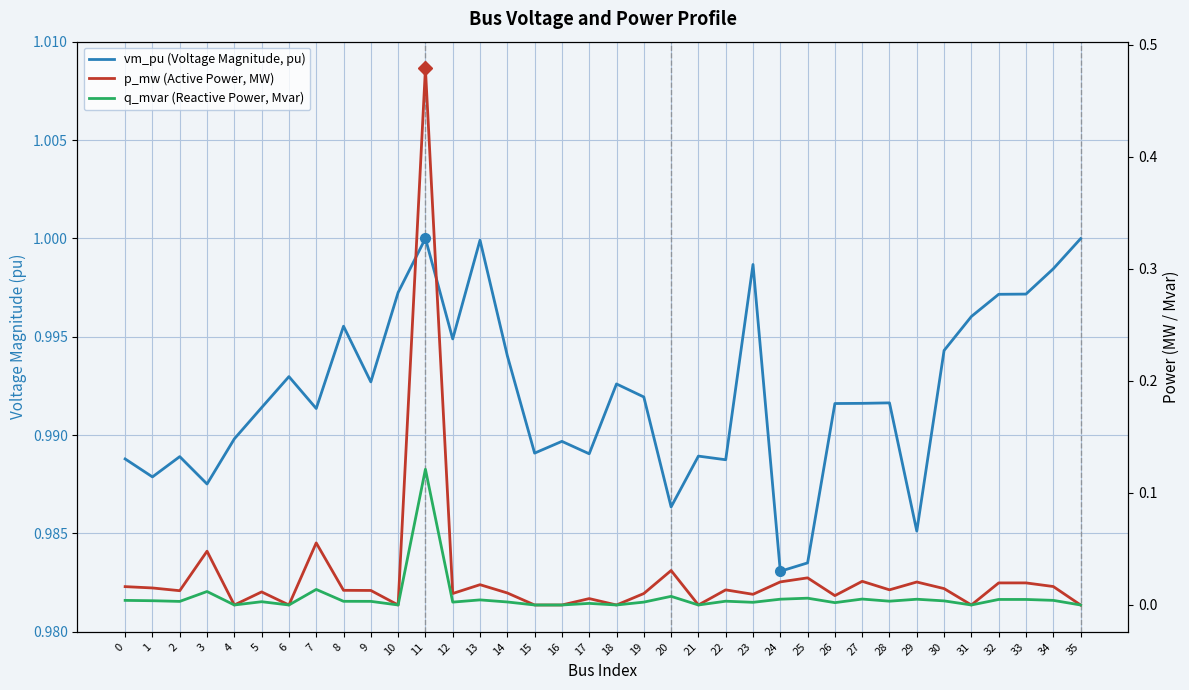

How many lines are shown in the chart?

3